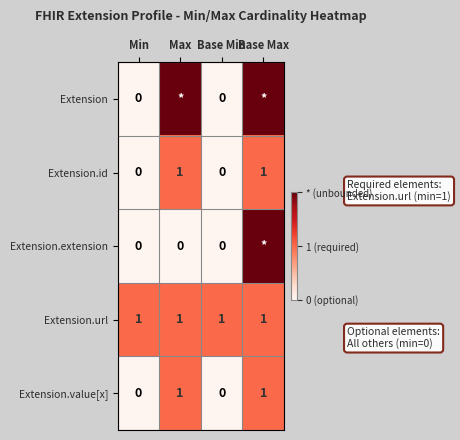

What is the sum of all Extension.url values?

4